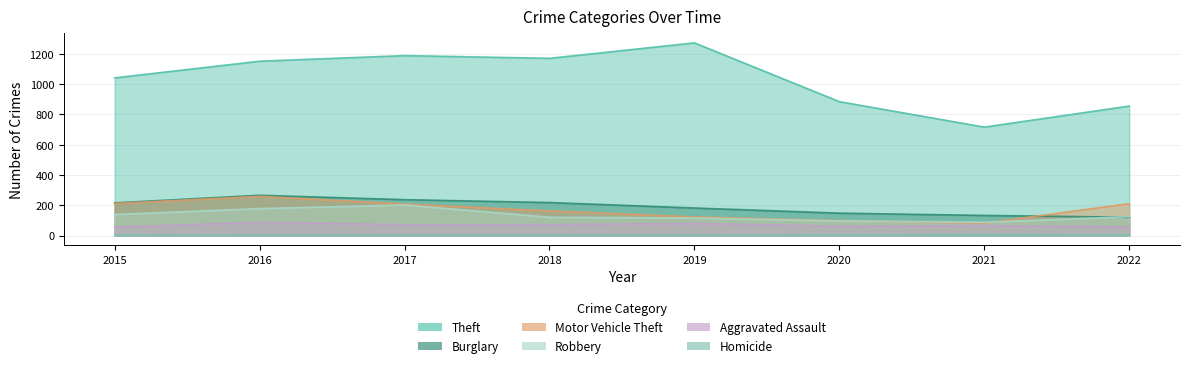

True or false: Homicide has more than 2 points higher than both neighbors.

False